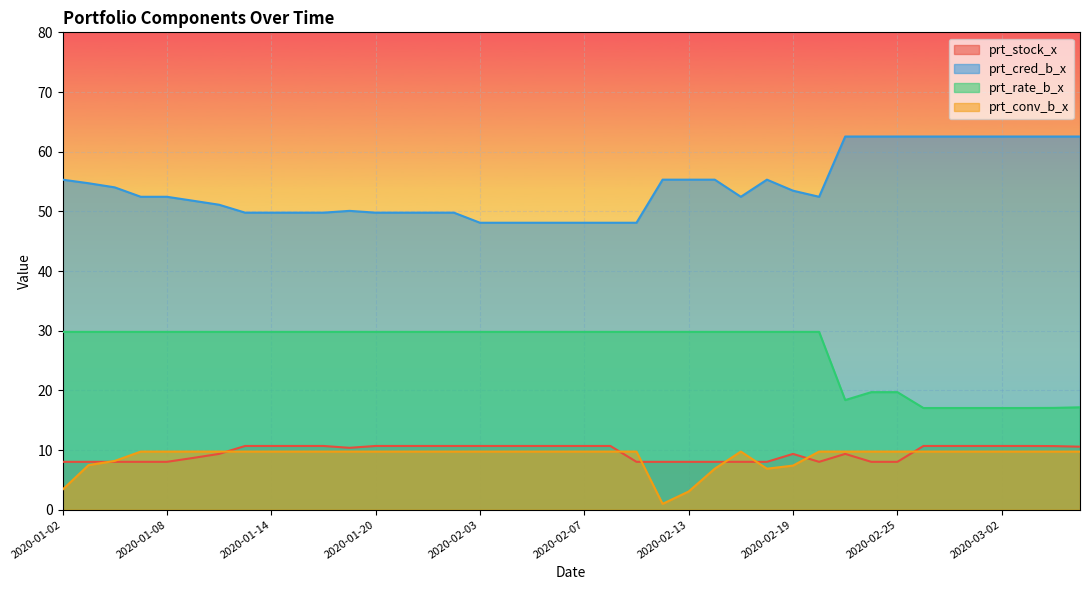

How many values in the prt_cred_b_x series are below 52?

18